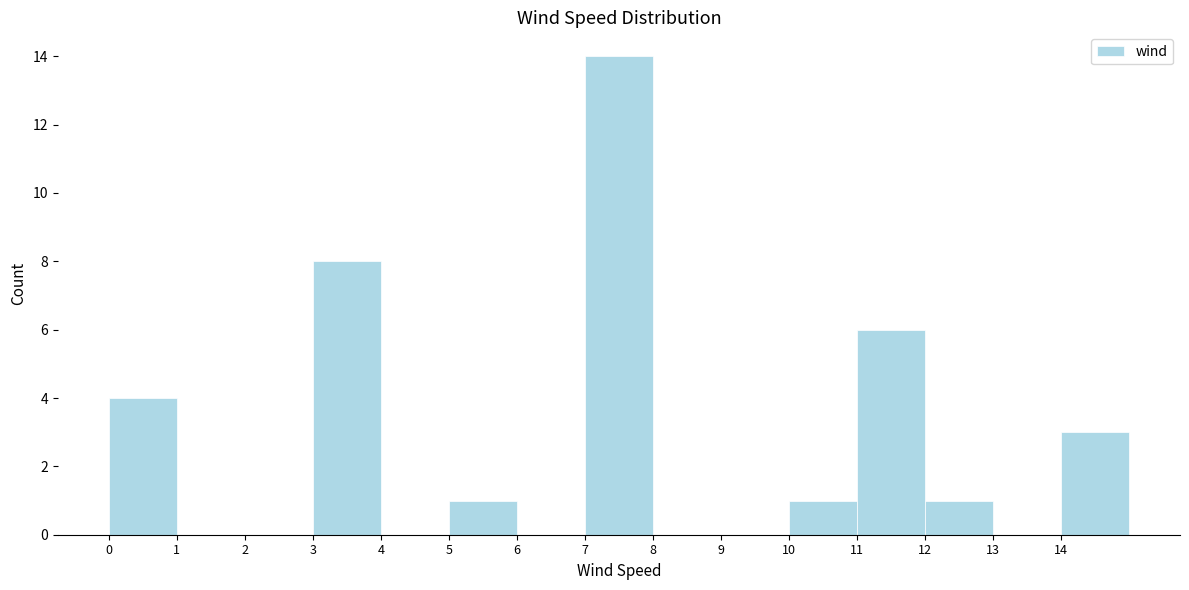

How tall is the bar that spans 5 to 6 on the x-axis? The values are not printed on the chart, so give them approximately, as read against the axis.

1